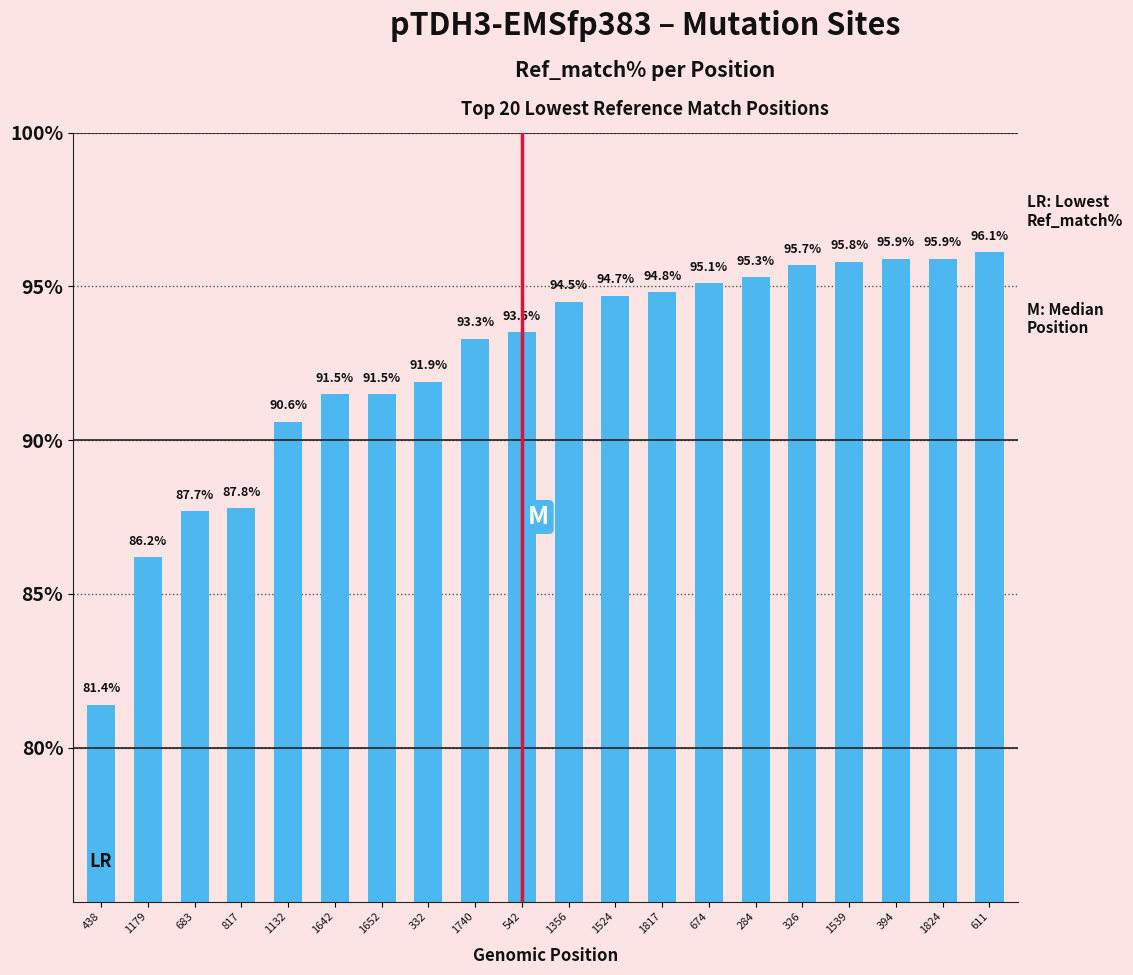

What position from the left is 1132?

5